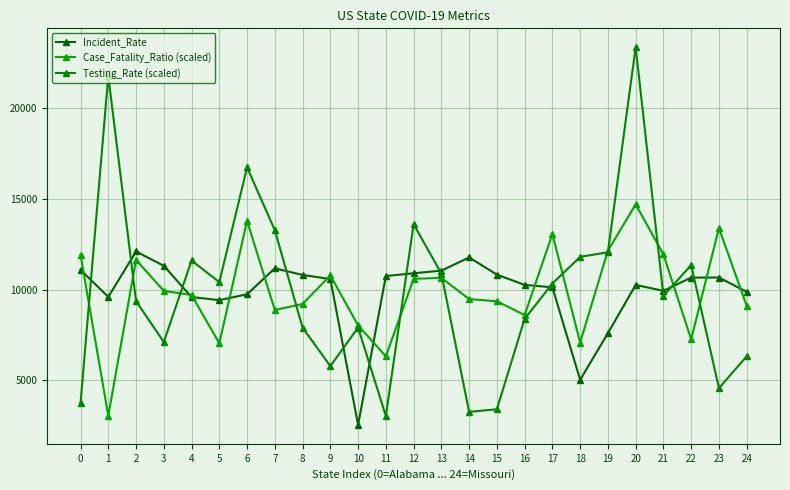

Where do Testing_Rate (scaled) and Incident_Rate first cross each other?

0 and 1